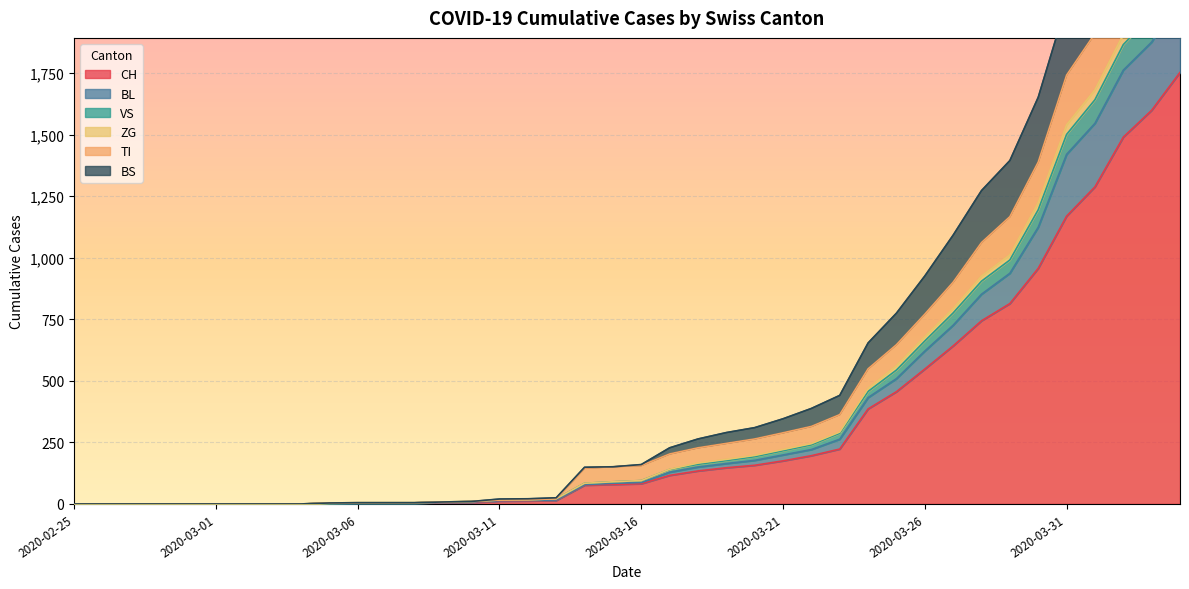

True or false: BS has more than 1 points higher than both neighbors.

False